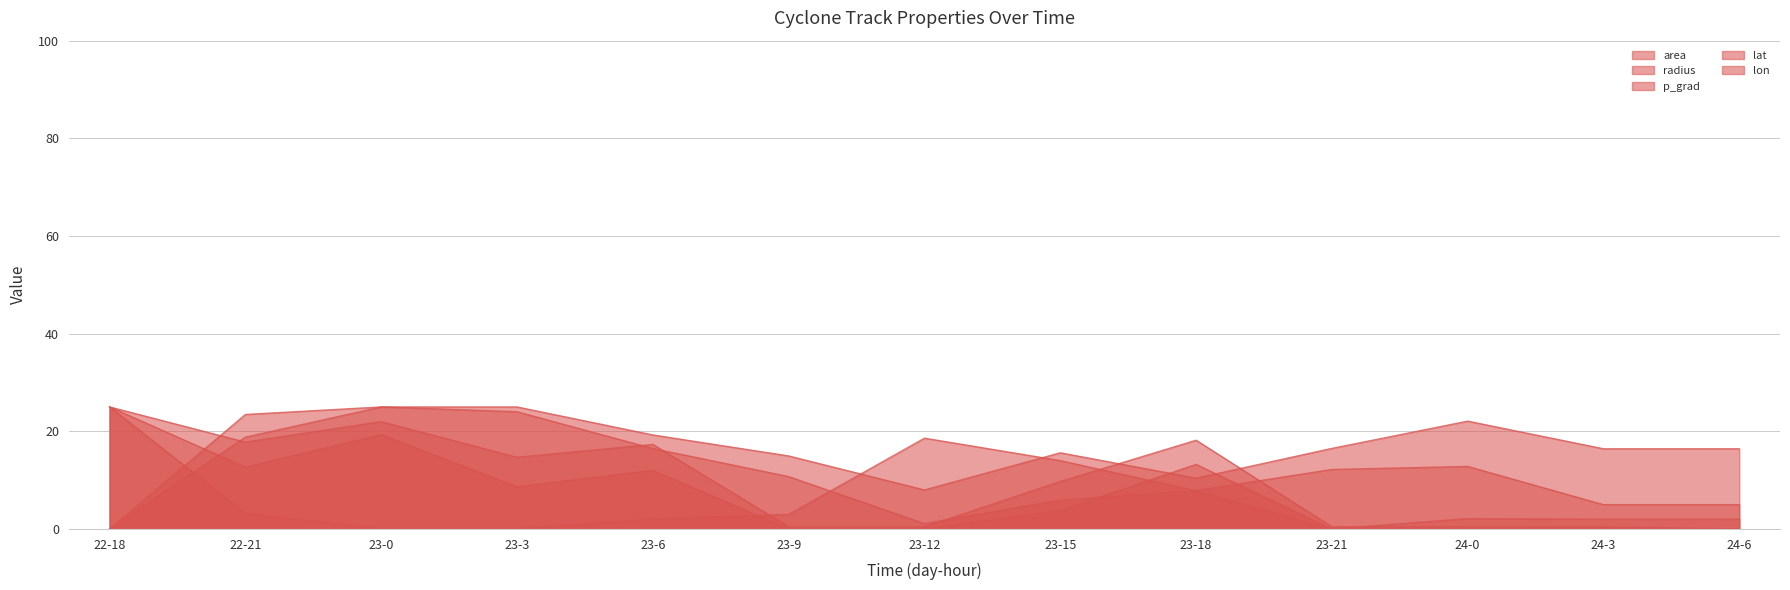

How many distinct data groups are displayed?

5